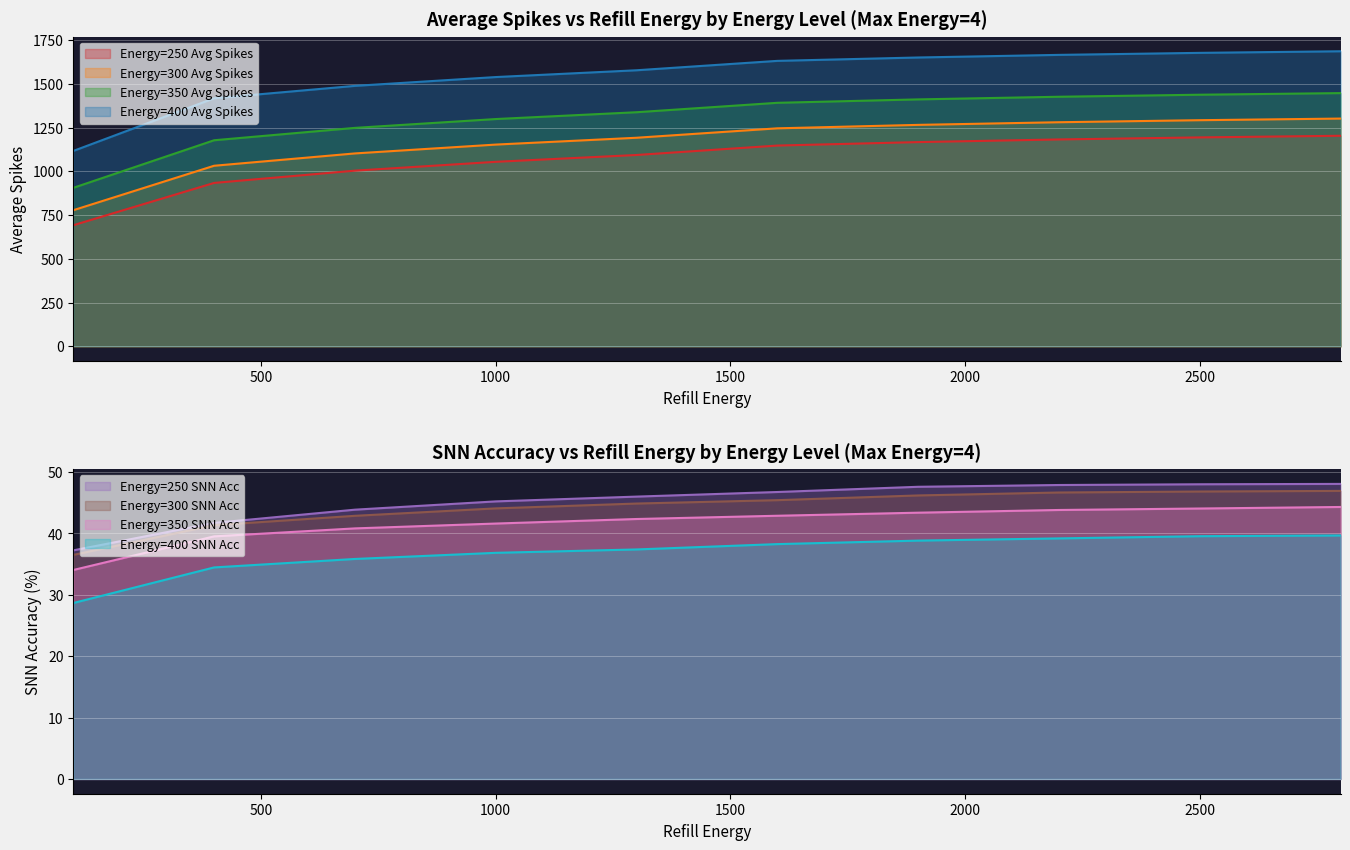

Reading left to right, transcribe all the data shown in this chart.

Average Spikes: 692.1	934.0	1004.2	1054.7	1093.7	1147.6	1167.4	1182.5	1194.2	1203.6	778.0	1032.2	1102.7	1153.2	1192.2	1246.1	1265.8	1281.0	1292.6	1301.9	905.9	1177.9	1248.7	1299.2	1338.2	1392.0	1411.5	1426.6	1438.2	1447.5	1116.8	1417.9	1488.8	1539.2	1578.0	1631.7	1651.0	1666.0	1677.5	1686.6
SNN Accuracy: 37.2	41.7	43.9	45.2	46.0	46.8	47.6	47.9	48.0	48.1	36.5	41.4	42.9	44.1	44.9	45.4	46.2	46.7	46.8	46.9	34.0	39.5	40.8	41.6	42.4	42.9	43.4	43.8	44.1	44.3	28.7	34.5	35.9	36.9	37.4	38.3	38.8	39.2	39.6	39.7